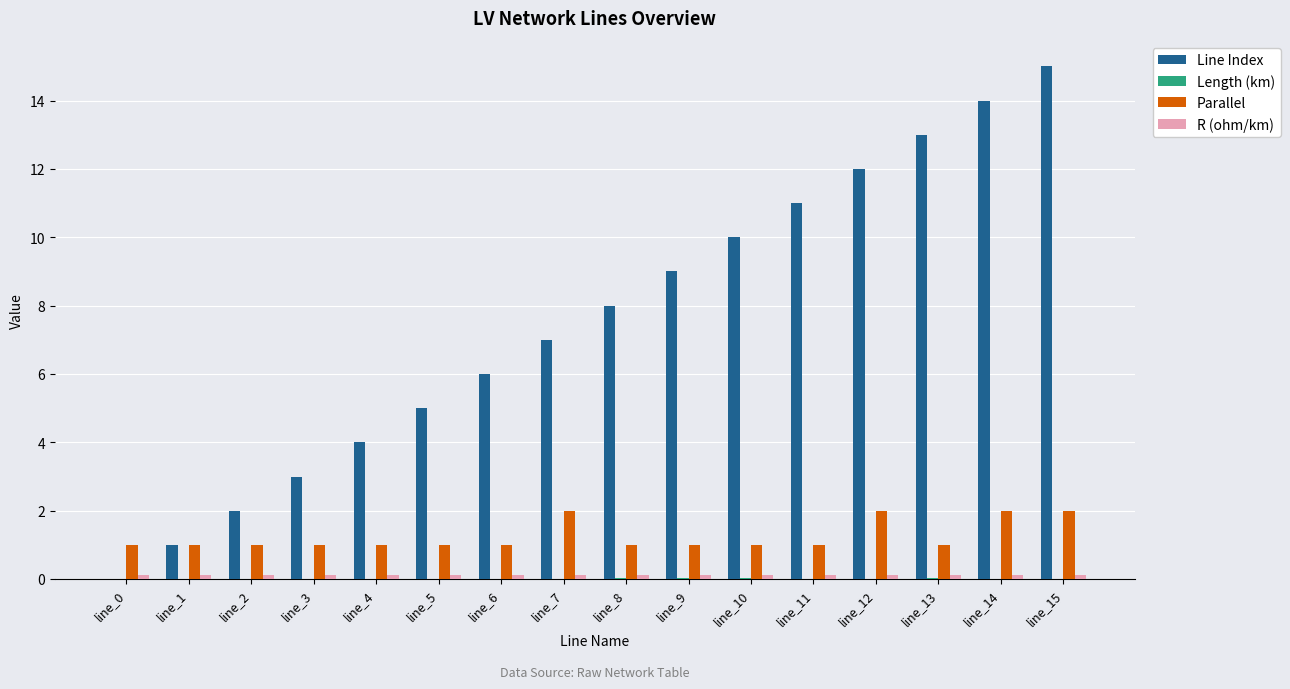

Which series changed the most between line_9 and line_11?

Line Index